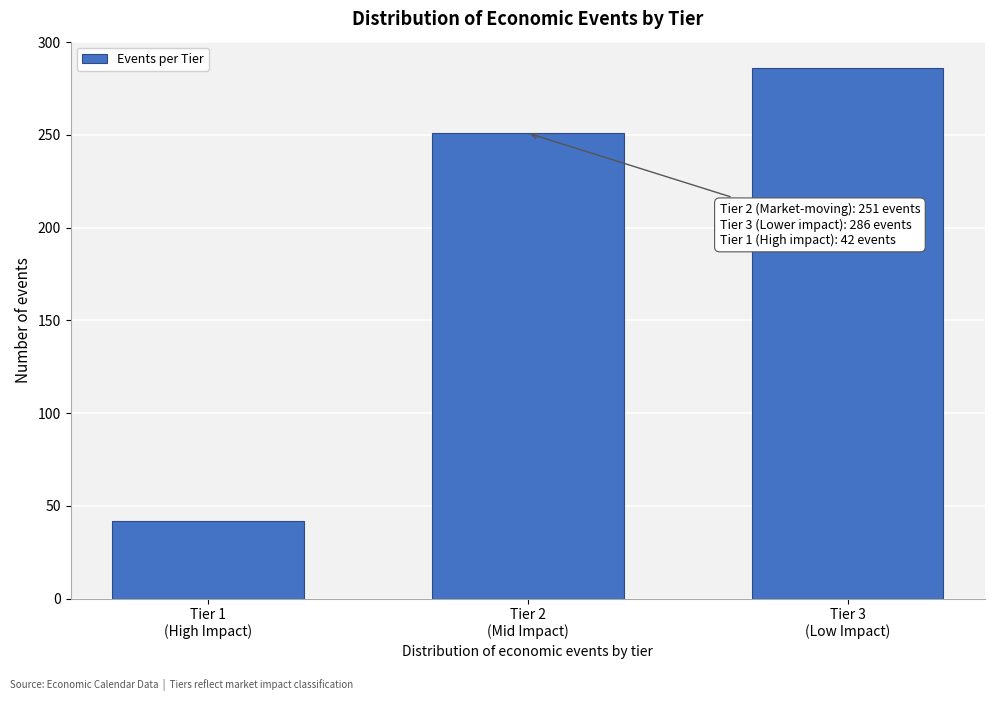

Reading left to right, list all the values displayed in this chart.

42	251	286